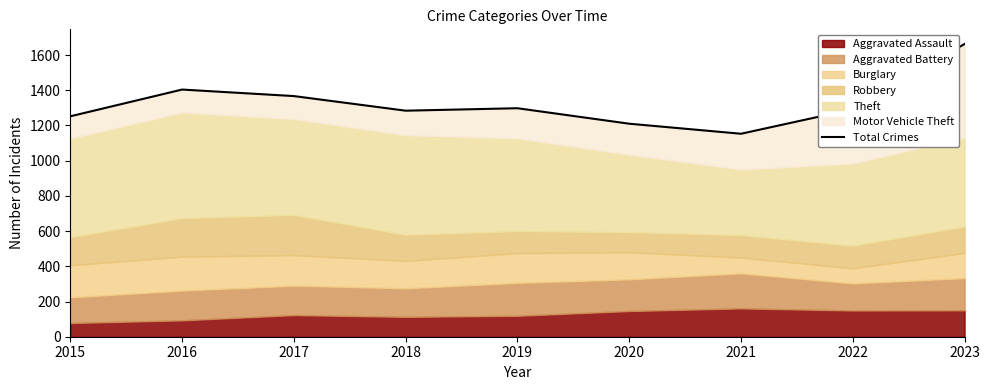

How many values are below 1292?

4